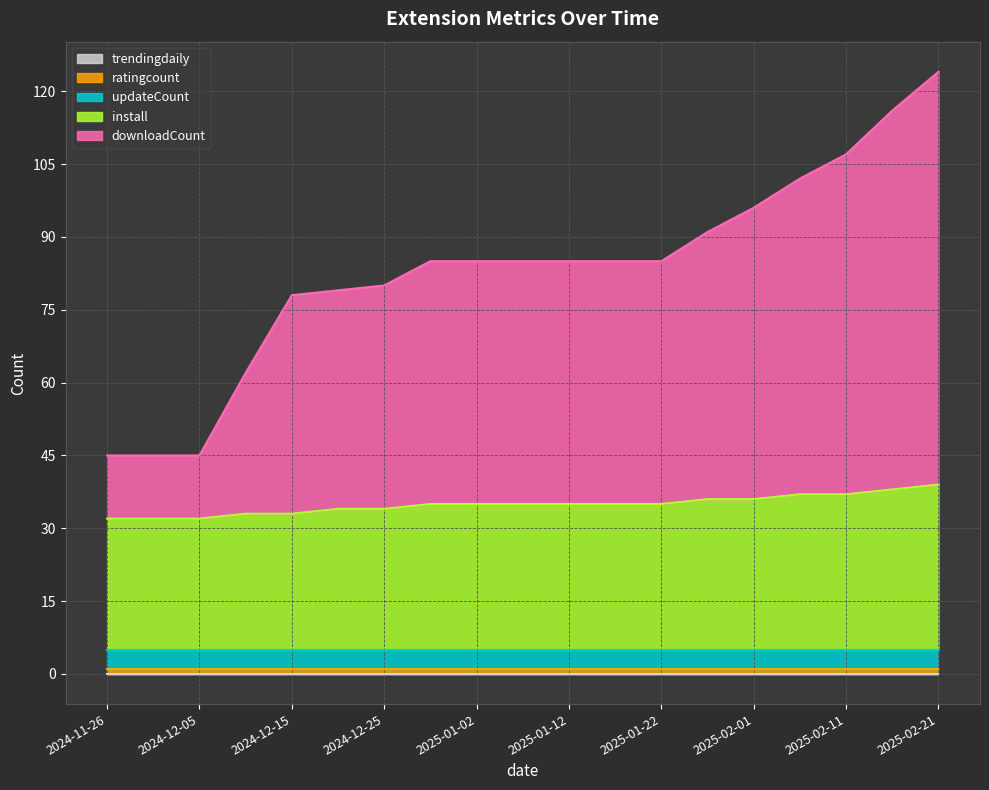

The value of downloadCount at 2025-02-01 is 102. True or false?

False